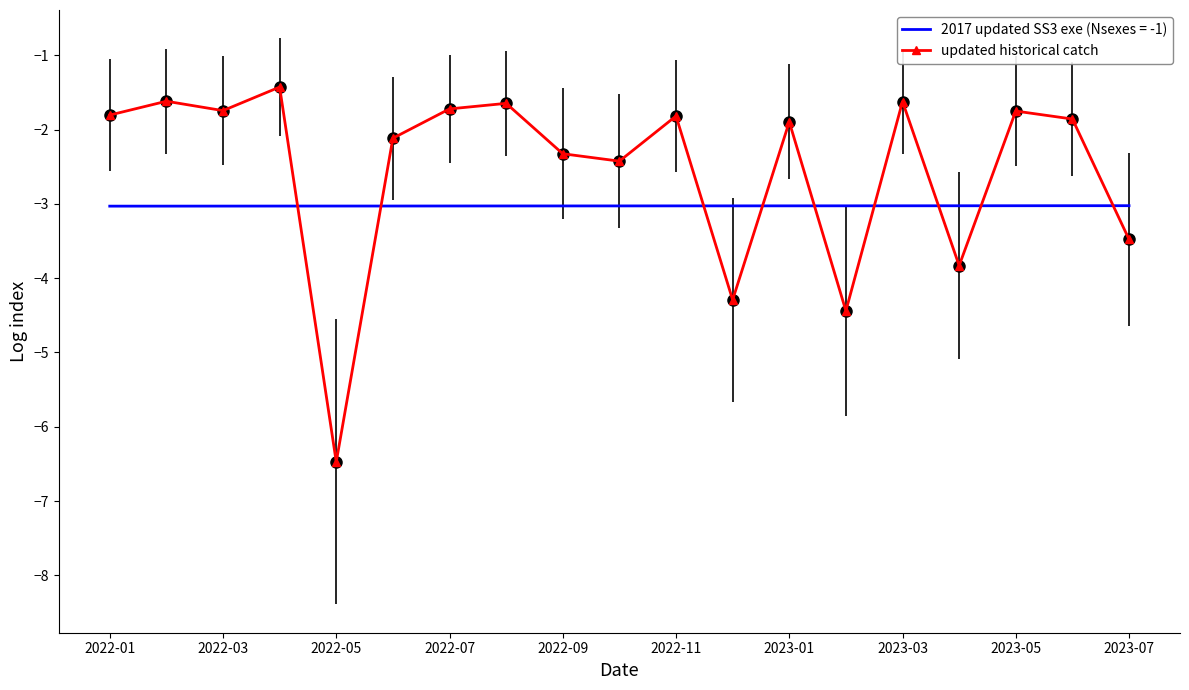

What is the minimum value shown in the chart?

-6.5